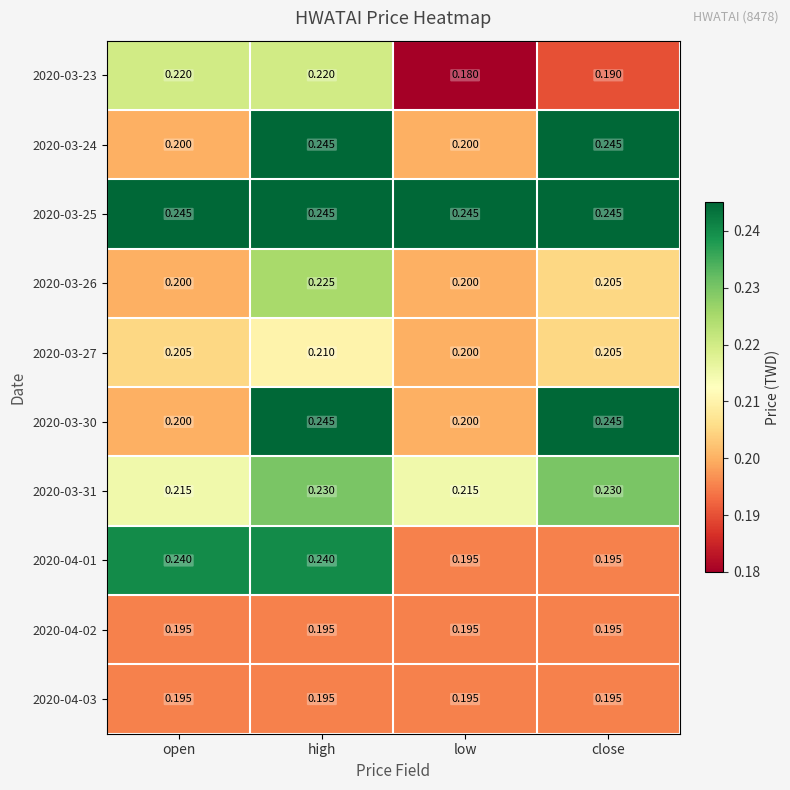

Which series has the largest total across all categories?

2020-03-25